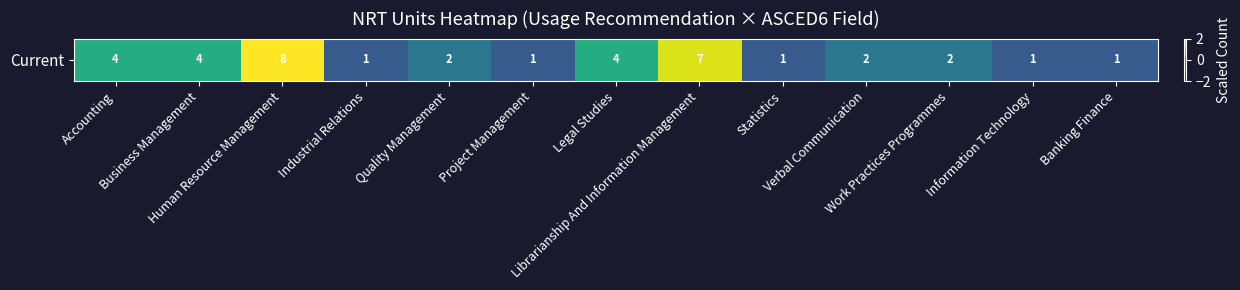

True or false: the data shows 0.8 at Business Management.

False